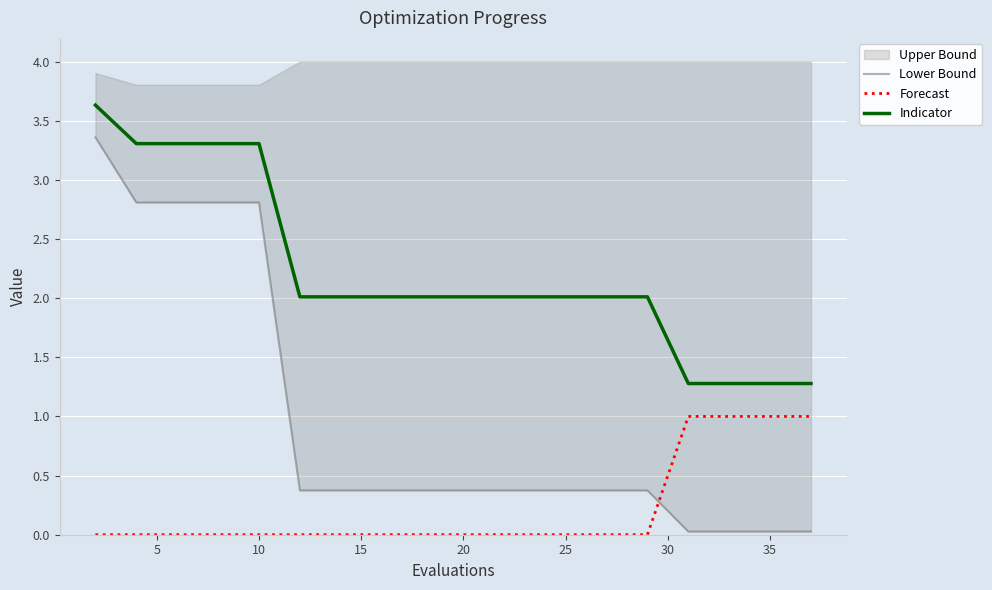

What is the value of the Lower Bound point at the 4th from the left?

2.8